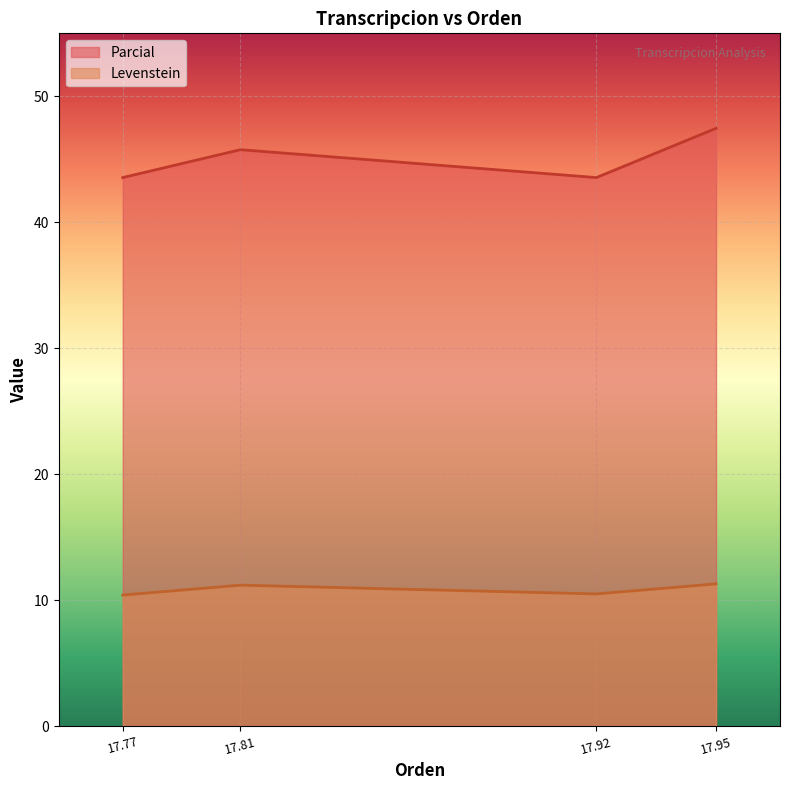

True or false: Levenstein and Parcial cross at least once.

False